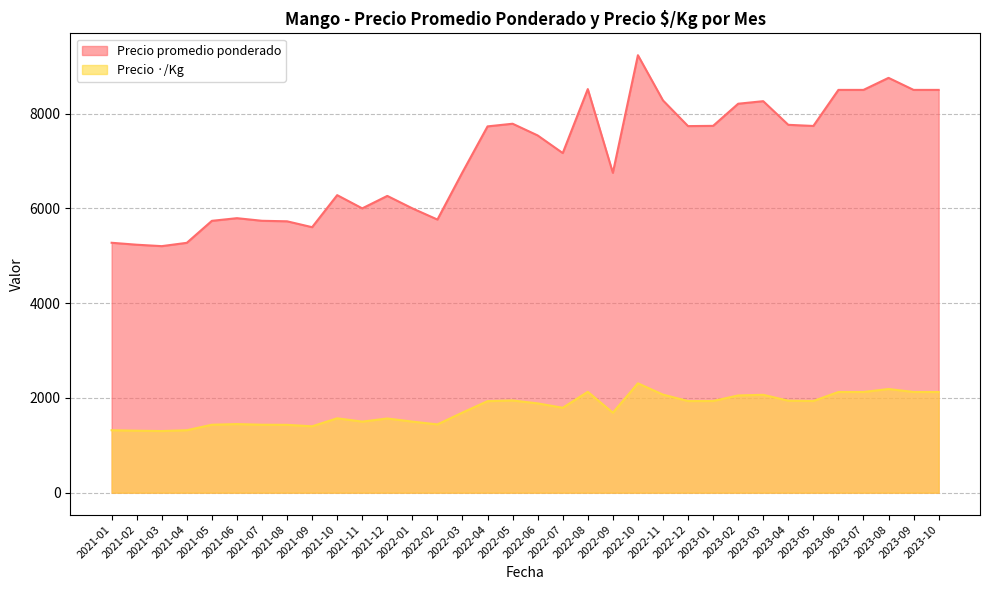

Reading right to left, what are all the values shown in this chart?

Precio promedio ponderado: 8500	8500	8754	8500	8500	7739	7763	8262	8208	7741	7736	8278	9232	6750	8517	7167	7539	7786	7730	6763	5764	6000	6263	6000	6279	5603	5727	5738	5793	5737	5273	5203	5233	5274
Precio ·/Kg: 2125	2125	2188	2125	2125	1935	1941	2066	2052	1935	1934	2070	2308	1688	2129	1792	1885	1946	1932	1691	1441	1500	1566	1500	1570	1401	1432	1434	1448	1434	1318	1301	1308	1318